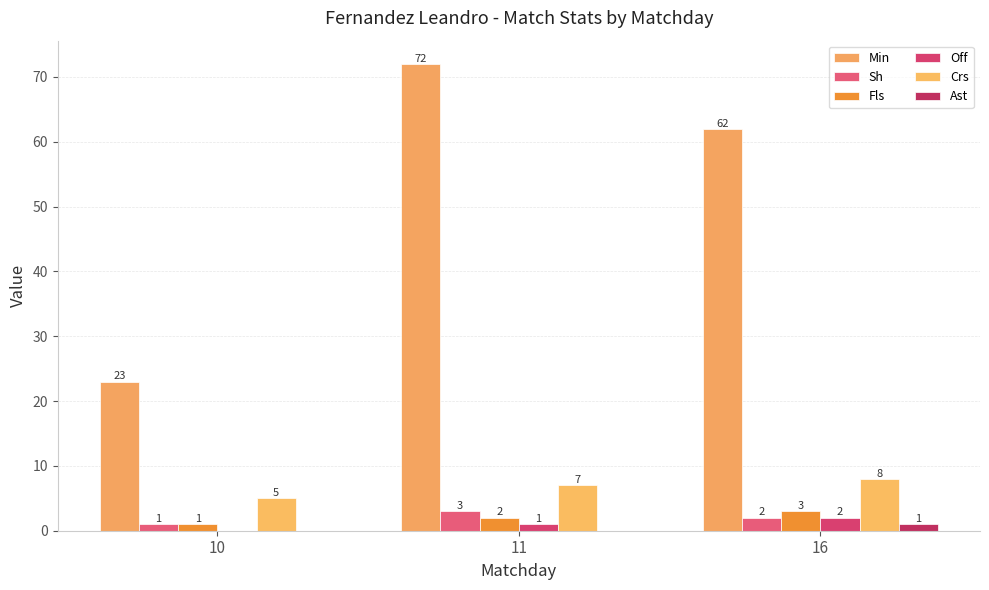

True or false: Ast has a value of 0 at 10.

False